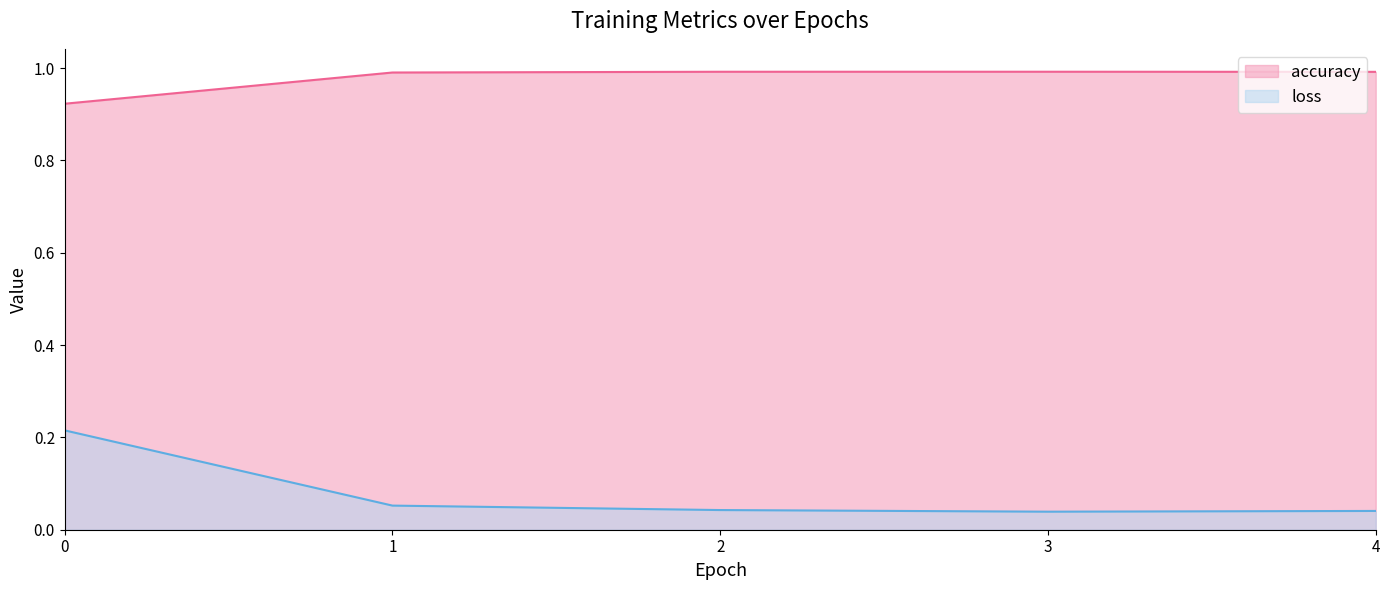

Rank the series by their maximum value, from highest to lowest.

accuracy, loss